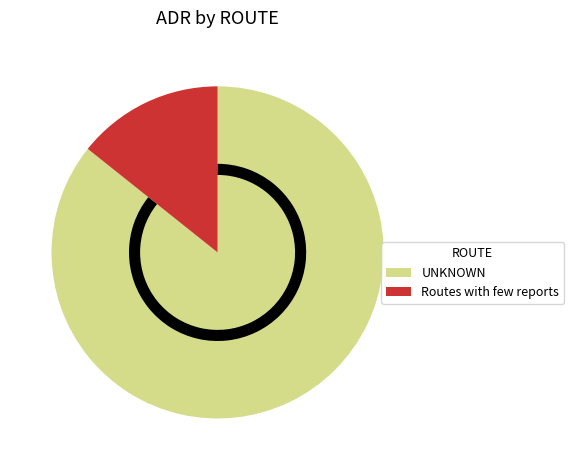

How many slices are in this pie chart?

2